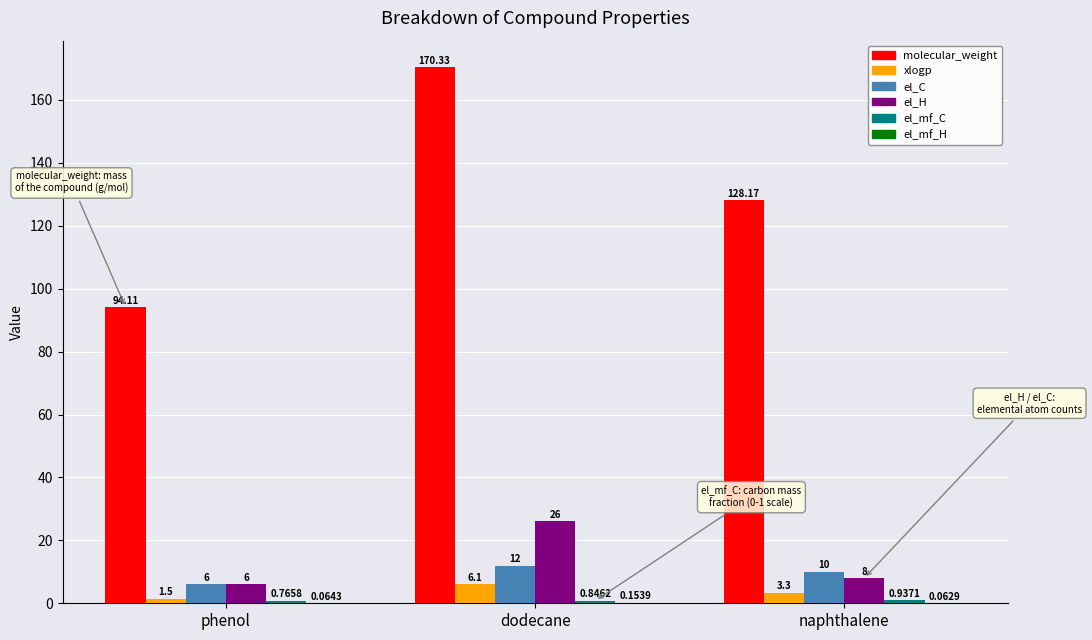

Which label corresponds to the largest value in the chart?

dodecane